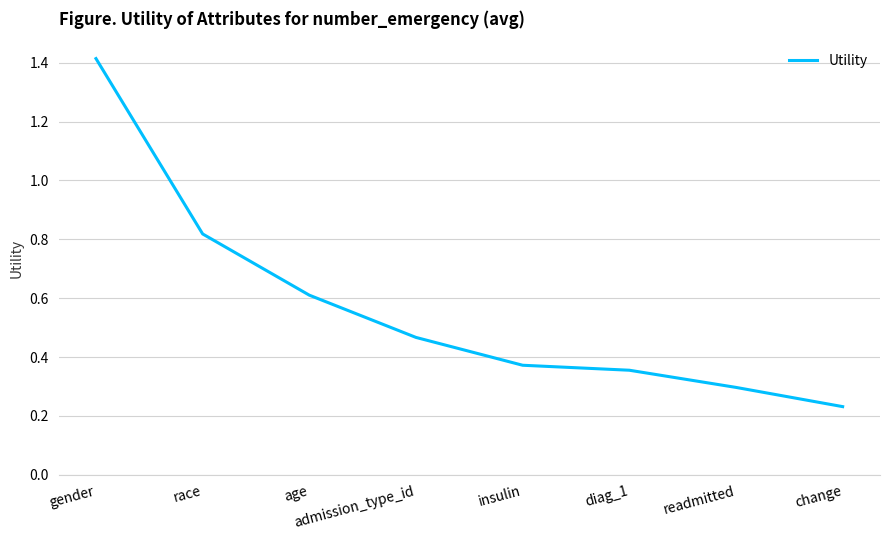

True or false: the data shows 0.3 at change.

False